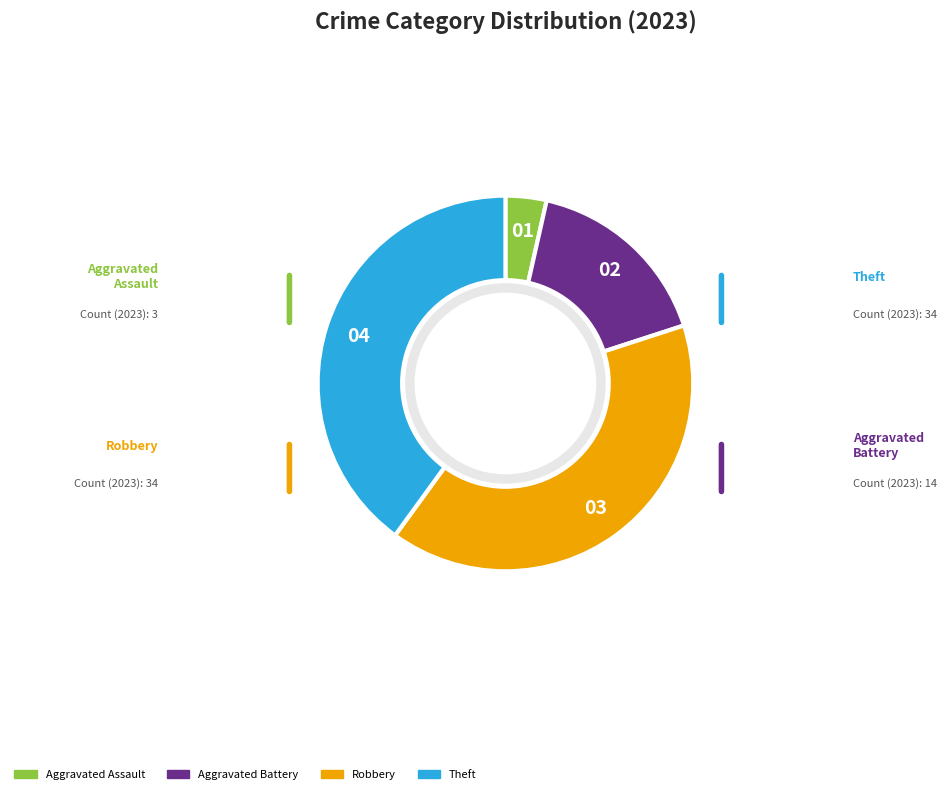

Which has a higher value, Aggravated Assault or Aggravated Battery?

Aggravated Battery